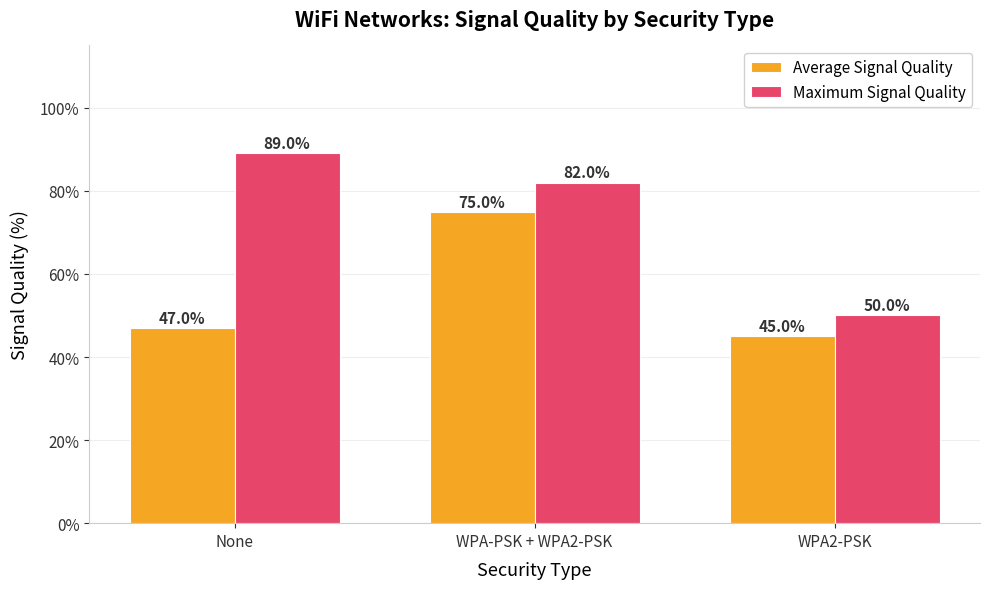

What is the sum of the Maximum Signal Quality values at WPA2-PSK and None?

139